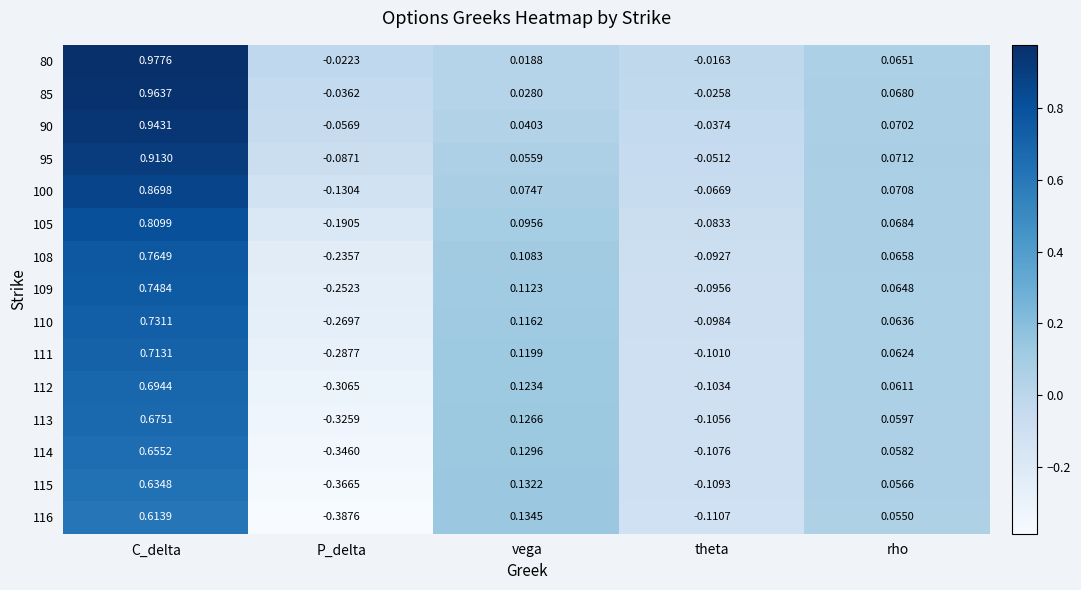

At which category is the sum across all series the highest?

C_delta